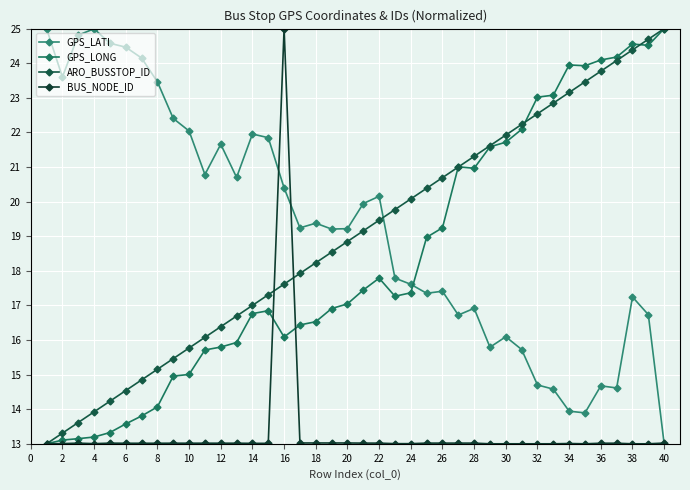

Reading left to right, list all the values displayed in this chart.

GPS_LATI: 25.0	23.6	24.8	25.0	24.6	24.5	24.2	23.5	22.4	22.0	20.8	21.7	20.7	22.0	21.8	20.4	19.2	19.4	19.2	19.2	19.9	20.2	17.8	17.6	17.4	17.4	16.7	16.9	15.8	16.1	15.7	14.7	14.6	13.9	13.9	14.7	14.6	17.2	16.7	13.0
GPS_LONG: 13.0	13.1	13.1	13.2	13.3	13.6	13.8	14.1	15.0	15.0	15.7	15.8	15.9	16.8	16.8	16.1	16.4	16.5	16.9	17.0	17.4	17.8	17.3	17.4	19.0	19.2	21.0	21.0	21.6	21.7	22.1	23.0	23.1	23.9	23.9	24.1	24.2	24.6	24.5	25.0
ARO_BUSSTOP_ID: 13.0	13.3	13.6	13.9	14.2	14.5	14.8	15.2	15.5	15.8	16.1	16.4	16.7	17.0	17.3	17.6	17.9	18.2	18.5	18.8	19.2	19.5	19.8	20.1	20.4	20.7	21.0	21.3	21.6	21.9	22.2	22.5	22.8	23.2	23.5	23.8	24.1	24.4	24.7	25.0
BUS_NODE_ID: 13.0	13.0	13.0	13.0	13.0	13.0	13.0	13.0	13.0	13.0	13.0	13.0	13.0	13.0	13.0	25.0	13.0	13.0	13.0	13.0	13.0	13.0	13.0	13.0	13.0	13.0	13.0	13.0	13.0	13.0	13.0	13.0	13.0	13.0	13.0	13.0	13.0	13.0	13.0	13.0